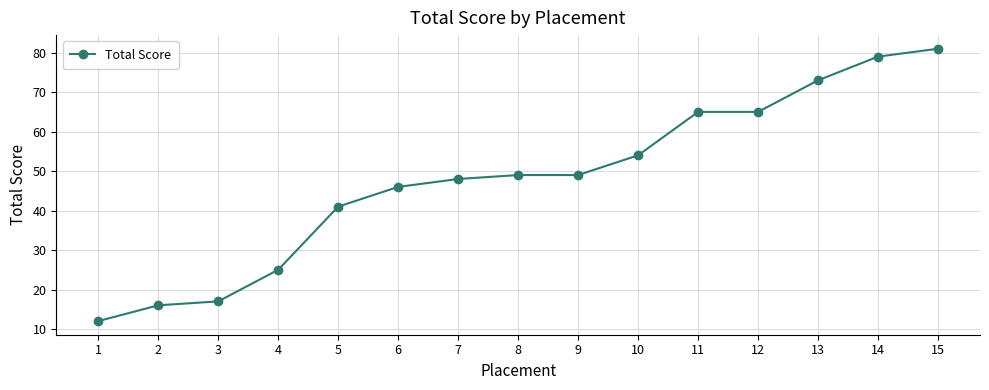

Does the chart display data point markers on the line(s)?

Yes